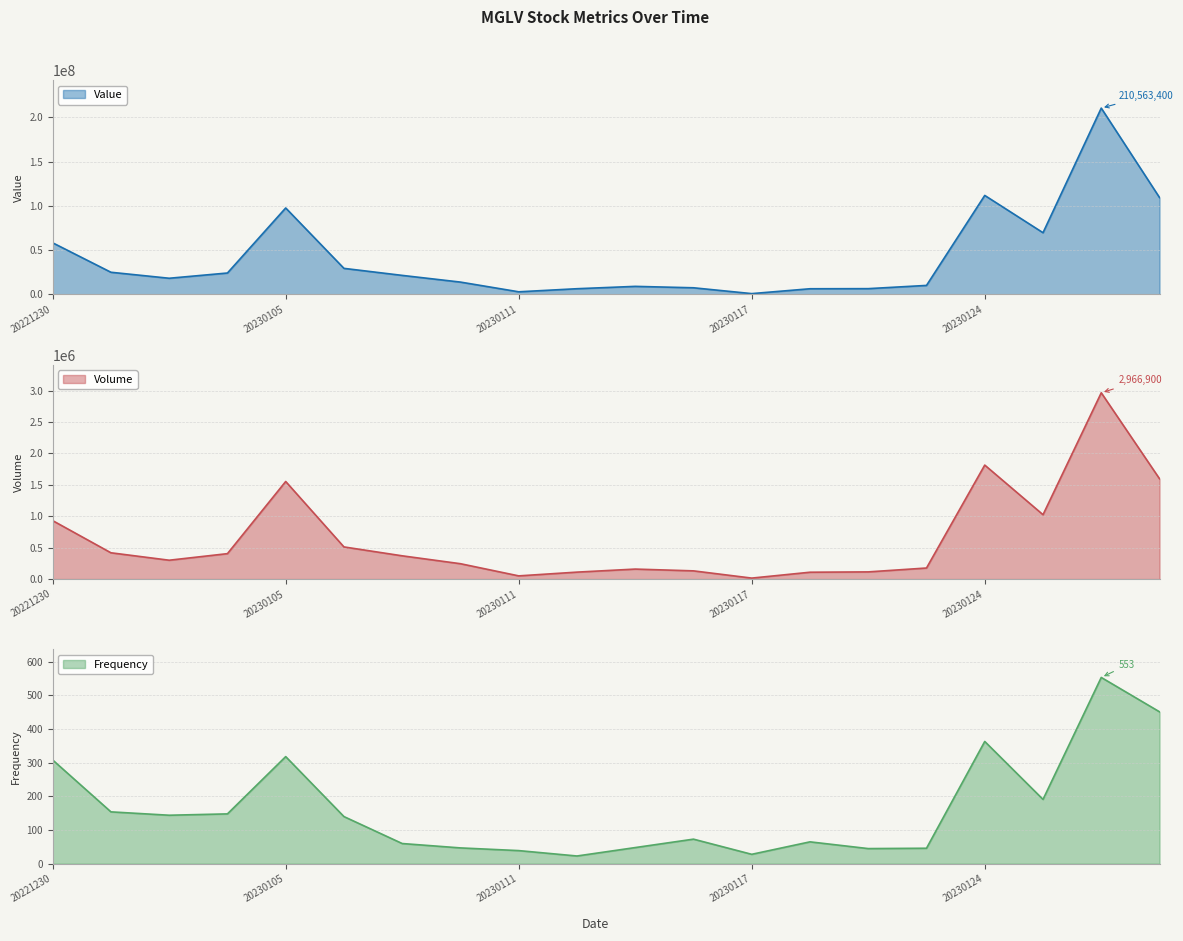

Count the number of categories in the chart.

20